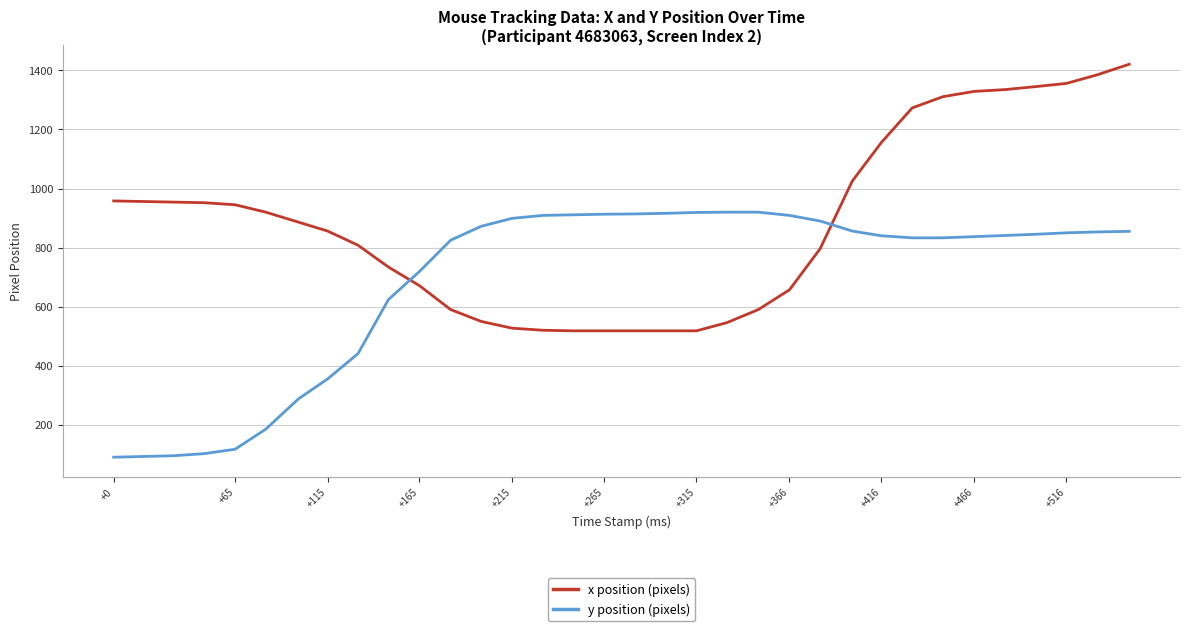

How many series are shown in this chart?

2